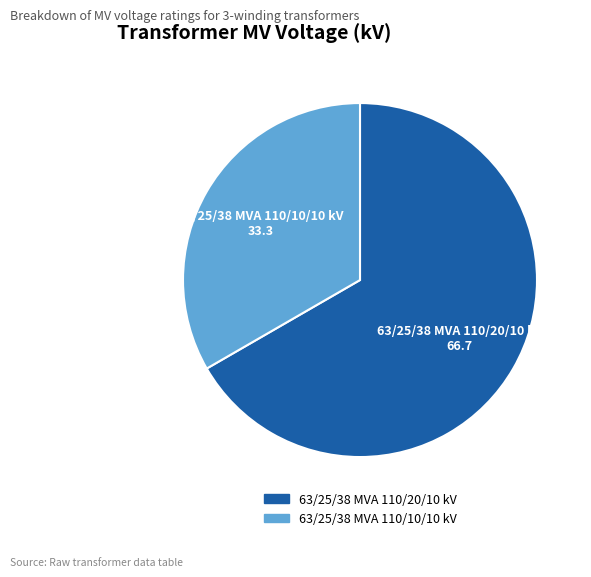

Count the number of slices in the pie.

2